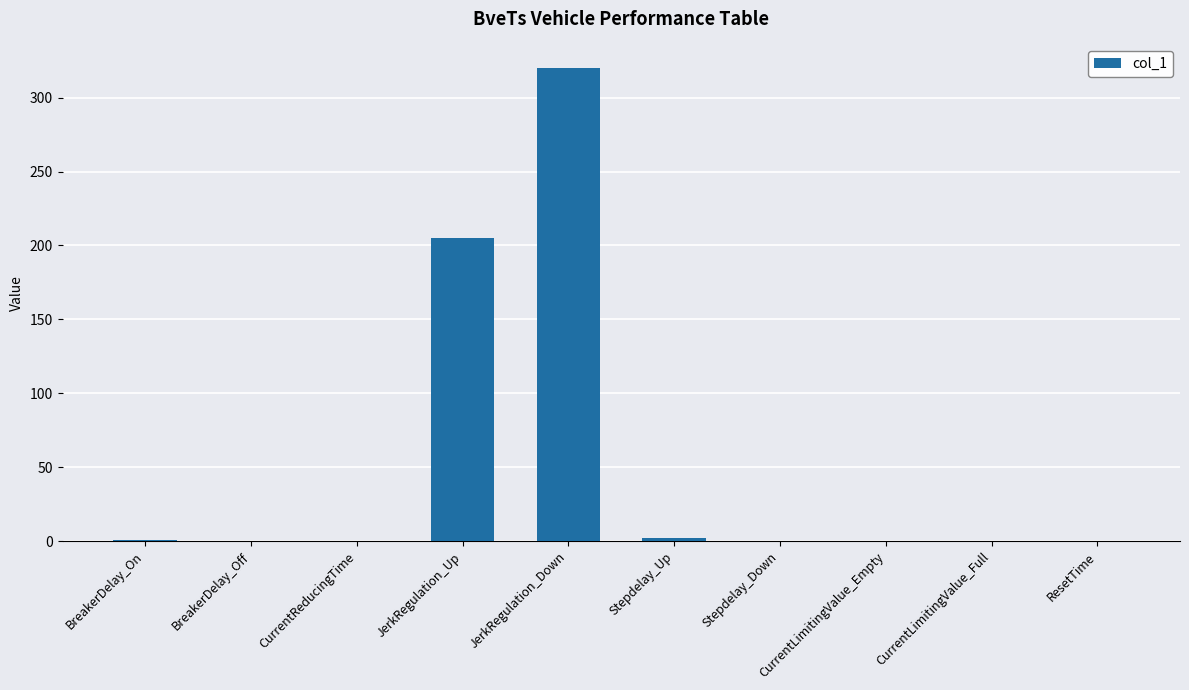

What is the sum of all values?

528.0